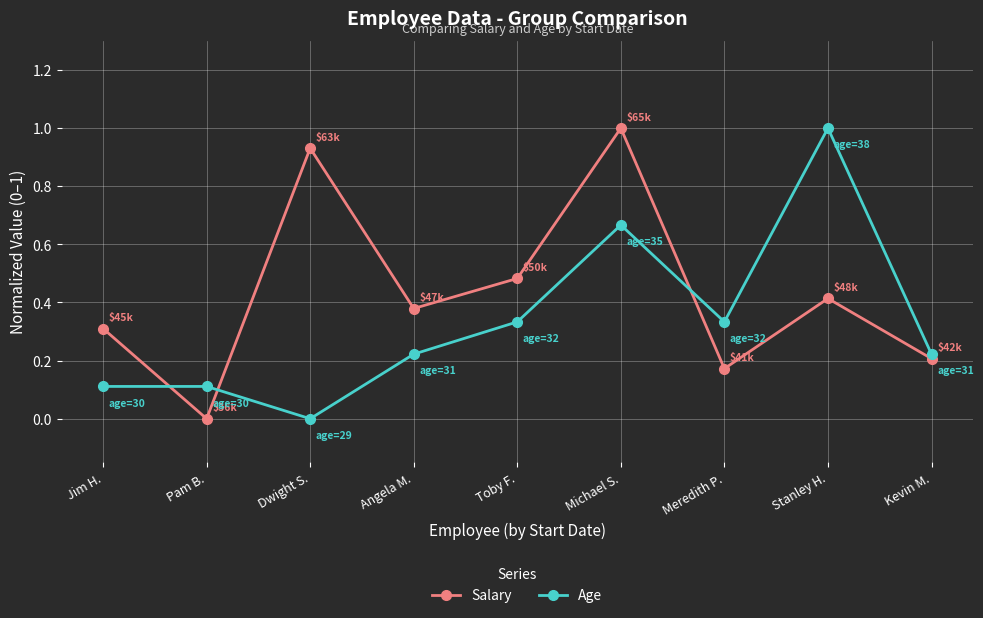

What are all the series names shown in the legend?

Salary, Age